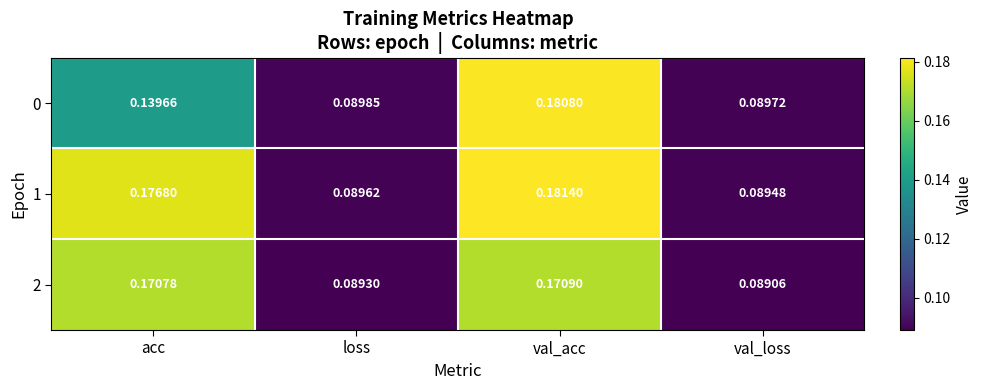

Between loss and val_loss, which series saw the biggest shift?

2